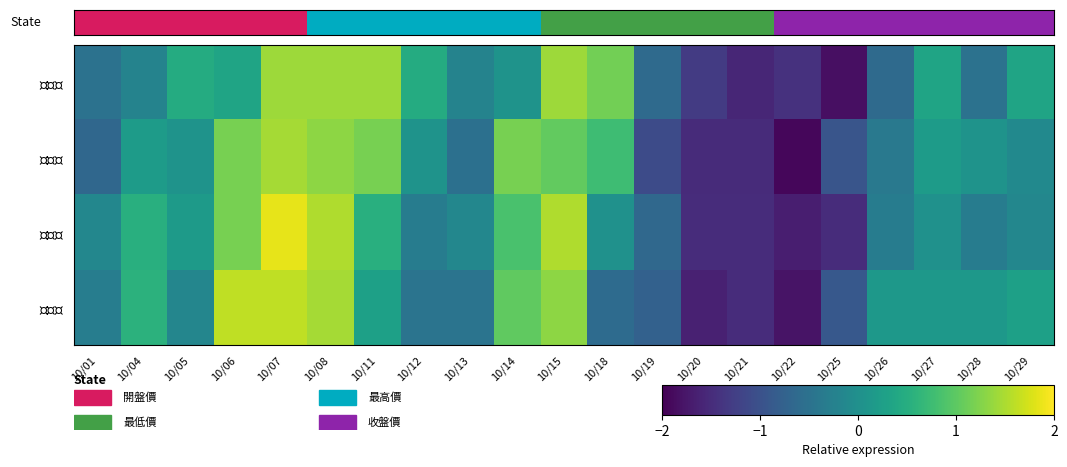

At which category does the chart reach its peak across all series?

10/07